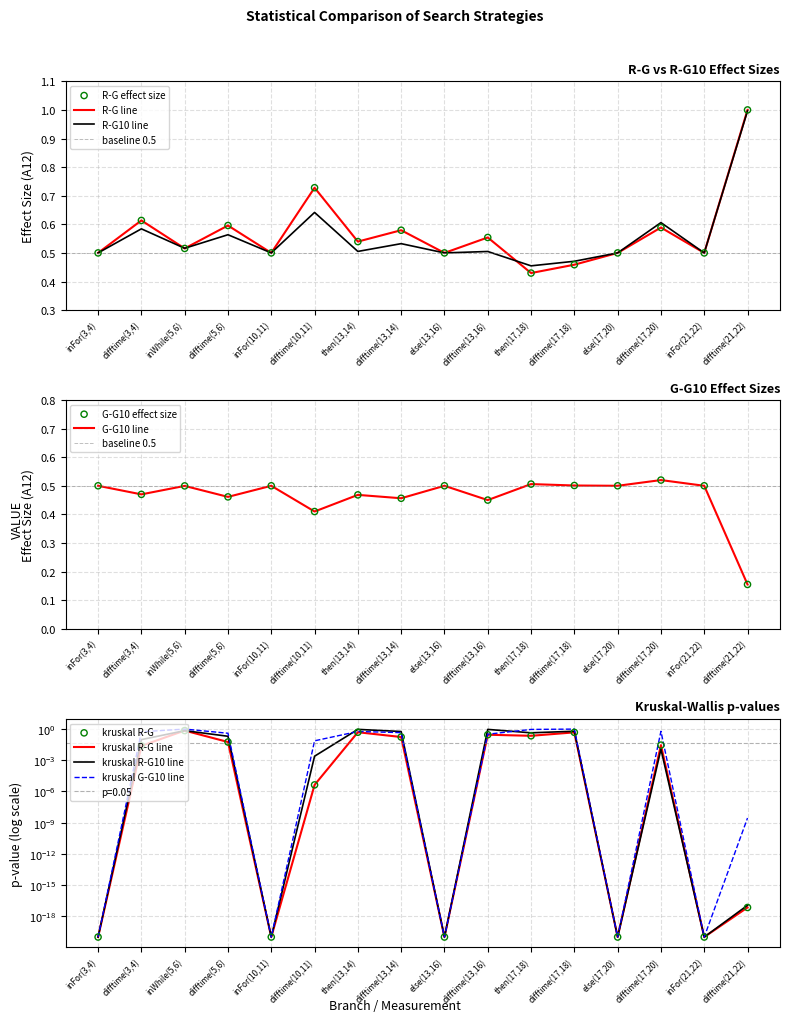

Which series reaches the minimum Y coordinate?

kruskal_rg